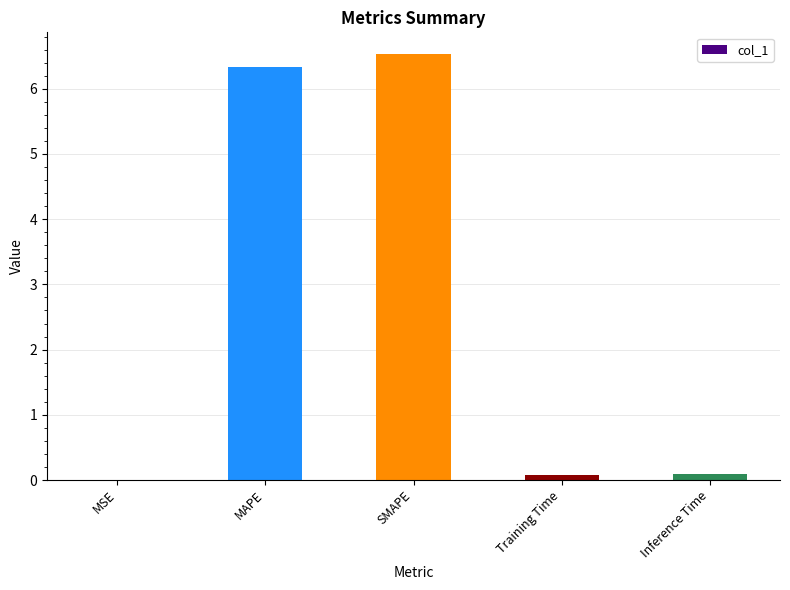

Between MSE and Training Time, which is larger?

Training Time